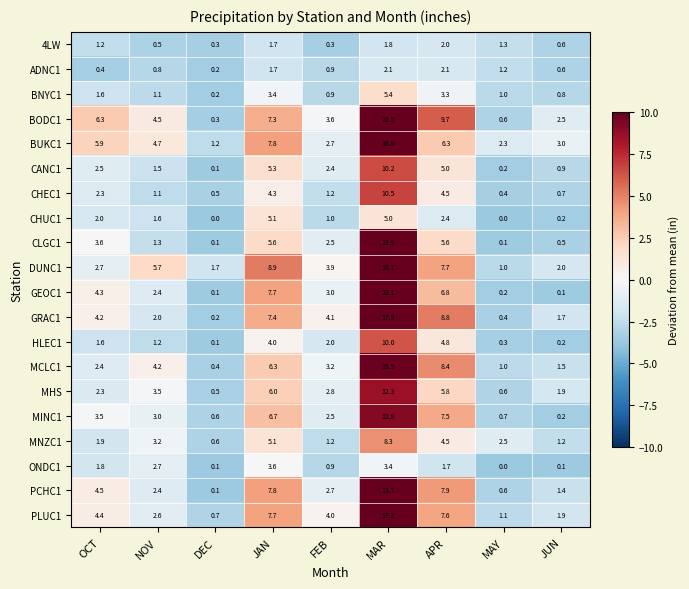

Is it true that 4LW equals 0.3 at DEC?

True